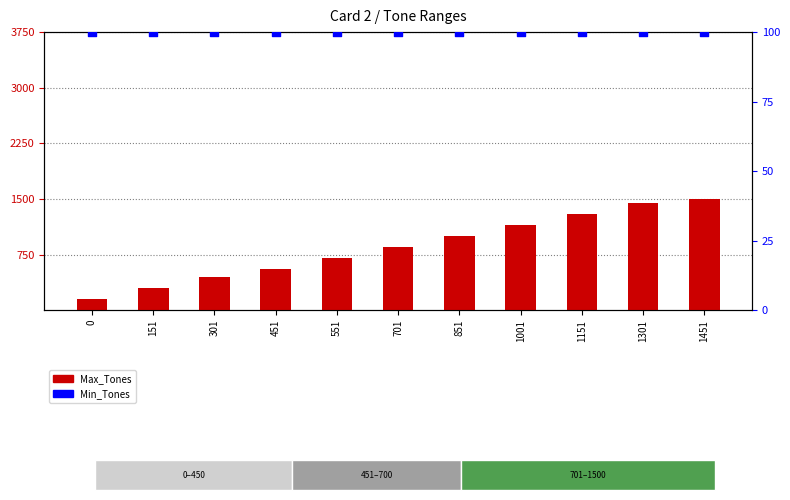

Which series reaches the maximum Y coordinate?

Max_Tones